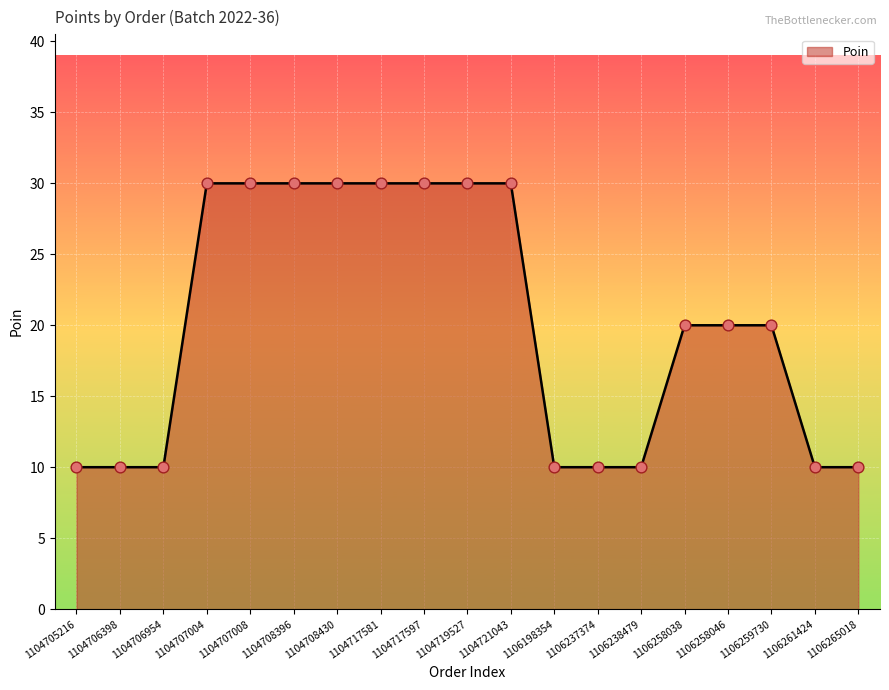

Which has a higher value, 1106258046 or 1104708430?

1104708430